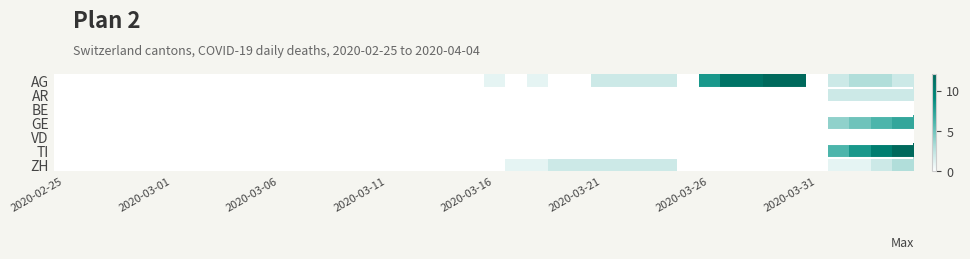

At how many categories does at least one series exceed 0?

18